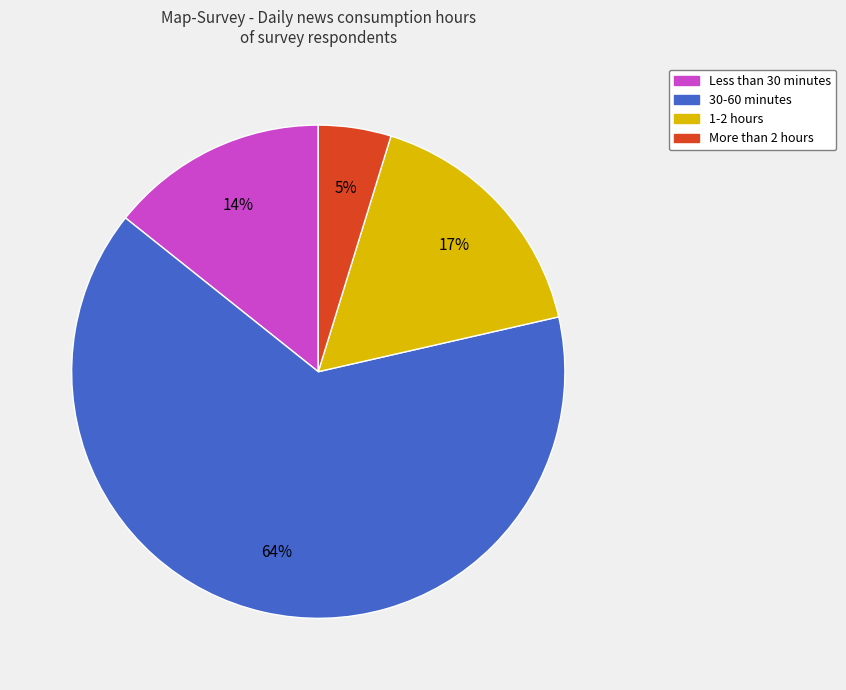

Between More than 2 hours and Less than 30 minutes, which is larger?

Less than 30 minutes